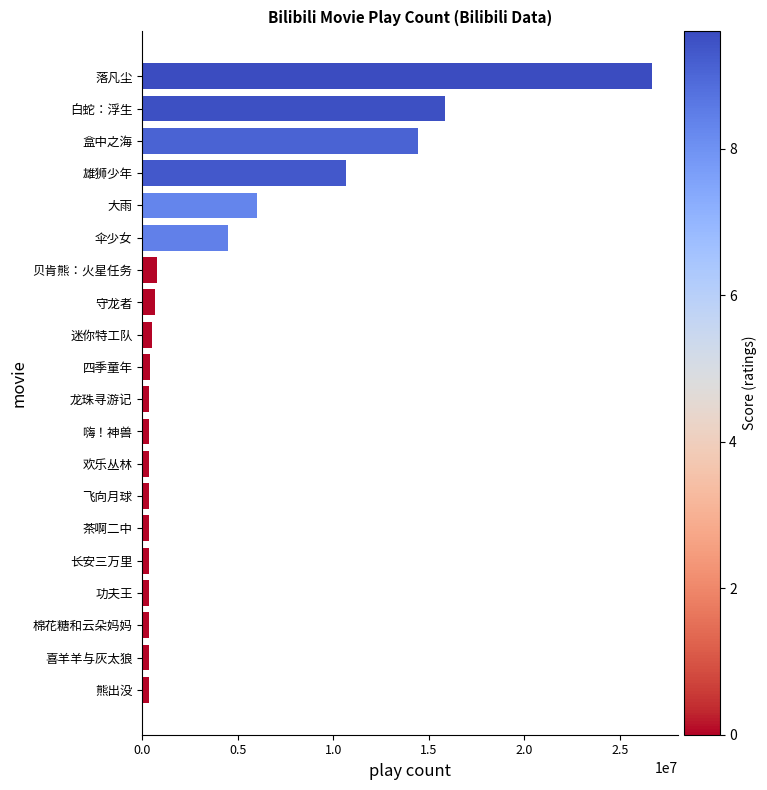

What is the average value?

4207450